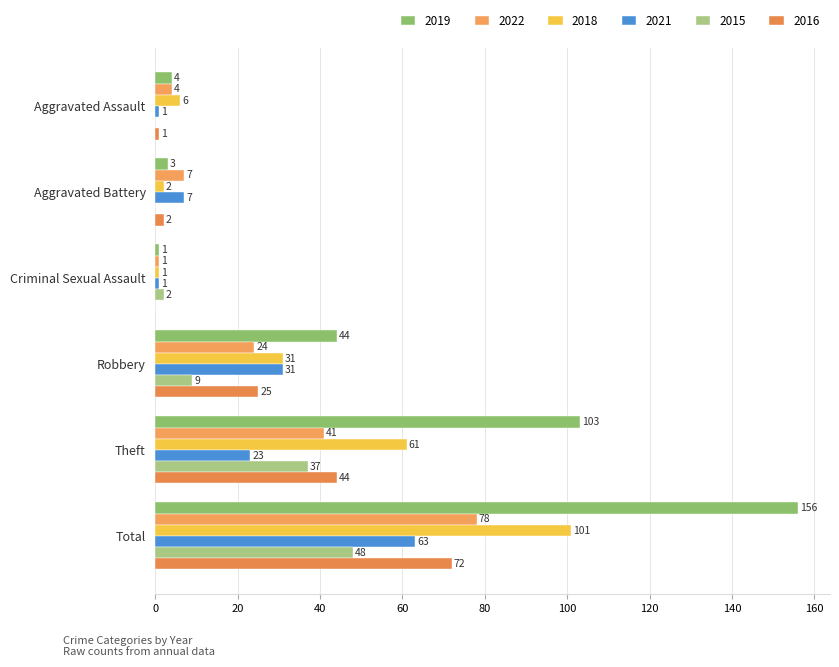

What is the sum of all 2022 values?

155